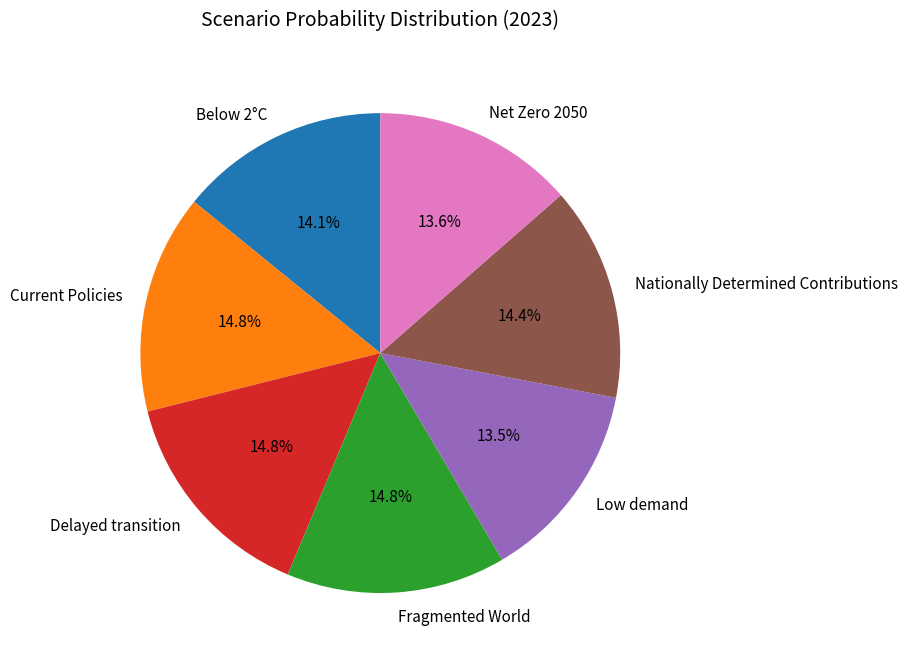

To the nearest percent, what is the combined percentage of Fragmented World and Net Zero 2050?

28%